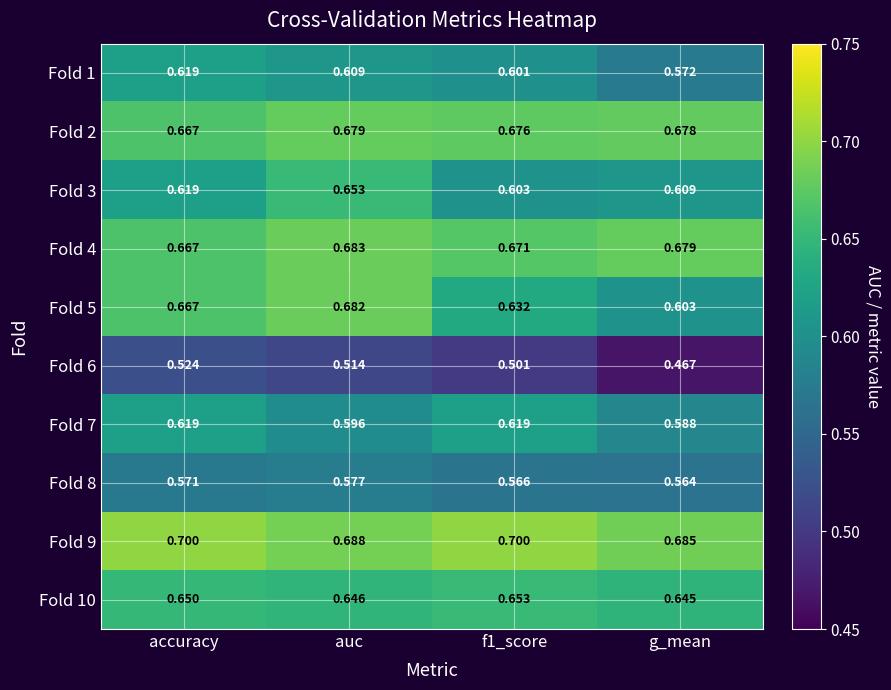

Where is Fold 9 nearest to the value 0?

g_mean